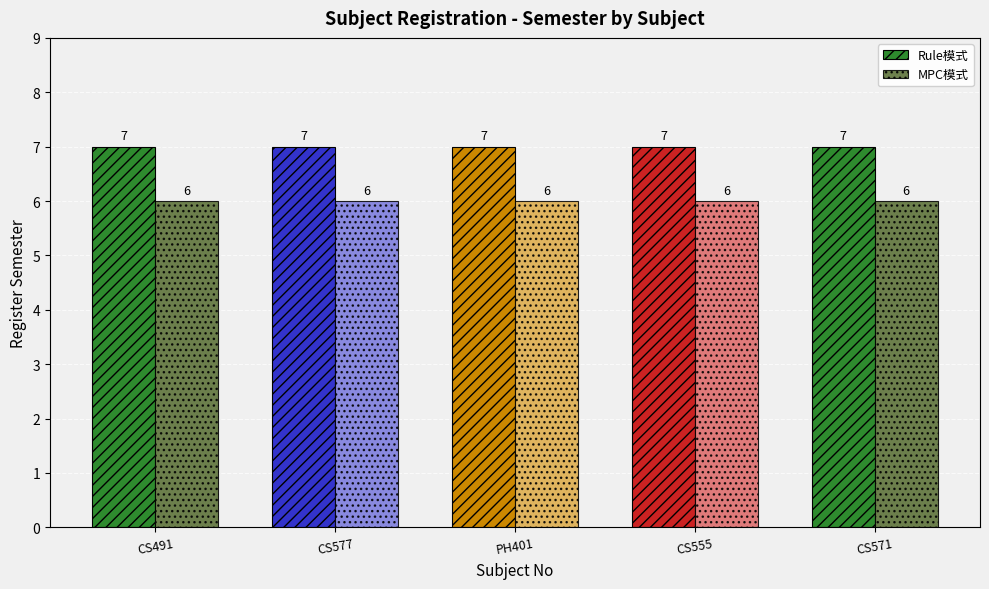

Are the bars grouped side by side (vs. stacked)?

Yes